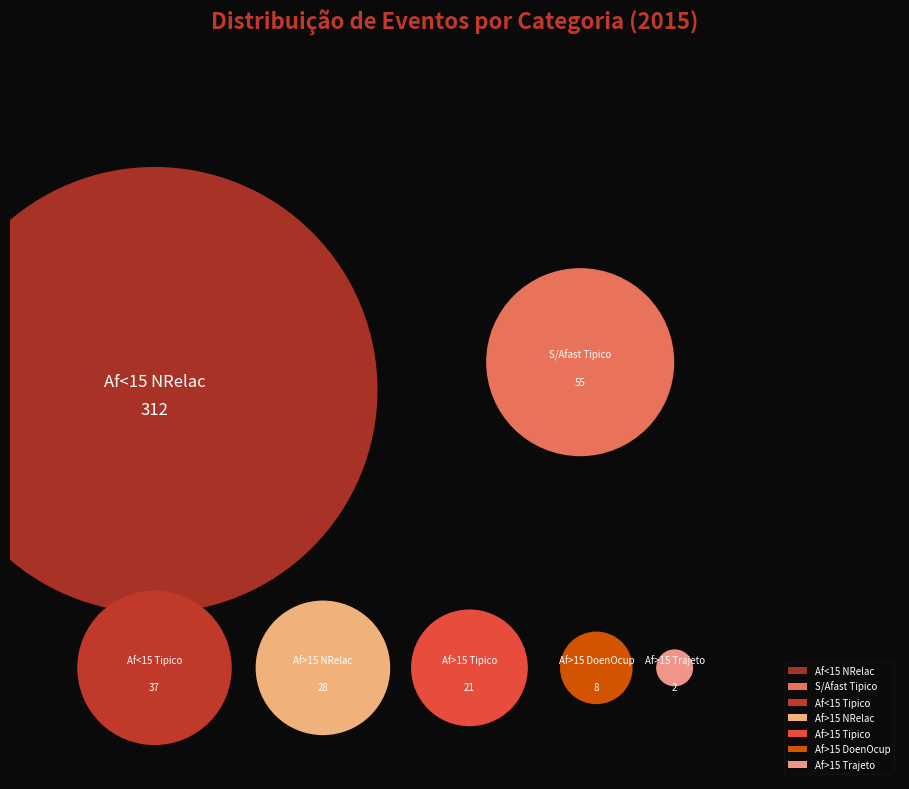

To the nearest percent, what percentage of the pie is Nev_Afmaior15_DoenOcup?

2%